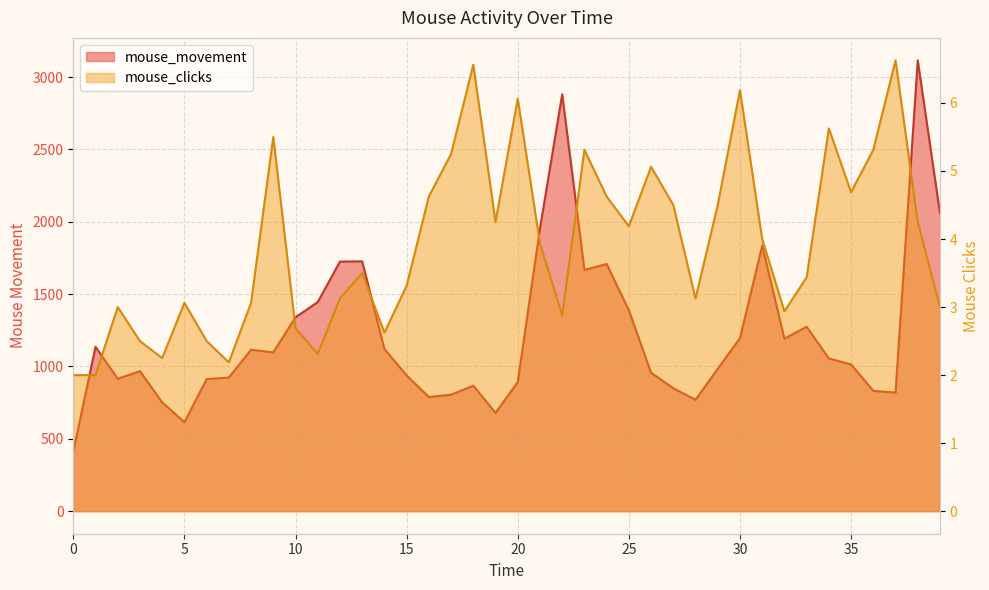

At which category does mouse_movement reach its first local valley?

2.0